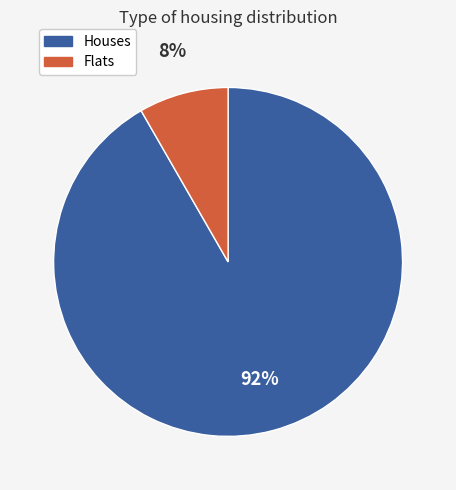

To the nearest percent, what is the average slice percentage?

50%